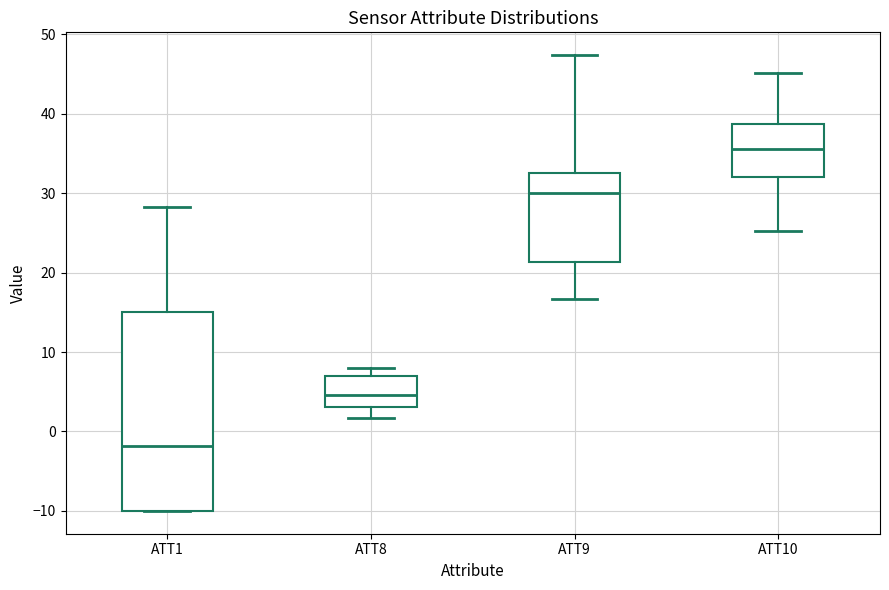

Comparing the boxes themselves (not the whiskers), which one is the tallest?

ATT1